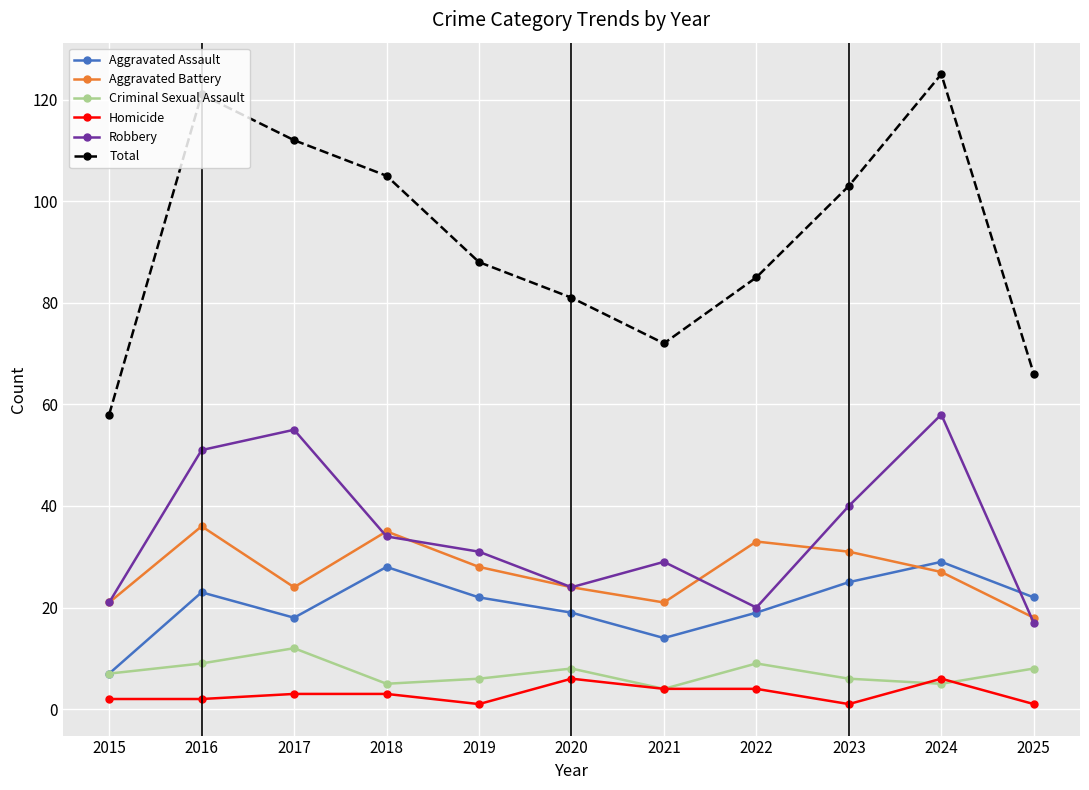

Reading right to left, transcribe all the data shown in this chart.

Aggravated Assault: 2025=22	2024=29	2023=25	2022=19	2021=14	2020=19	2019=22	2018=28	2017=18	2016=23	2015=7
Aggravated Battery: 2025=18	2024=27	2023=31	2022=33	2021=21	2020=24	2019=28	2018=35	2017=24	2016=36	2015=21
Criminal Sexual Assault: 2025=8	2024=5	2023=6	2022=9	2021=4	2020=8	2019=6	2018=5	2017=12	2016=9	2015=7
Homicide: 2025=1	2024=6	2023=1	2022=4	2021=4	2020=6	2019=1	2018=3	2017=3	2016=2	2015=2
Robbery: 2025=17	2024=58	2023=40	2022=20	2021=29	2020=24	2019=31	2018=34	2017=55	2016=51	2015=21
Total: 2025=66	2024=125	2023=103	2022=85	2021=72	2020=81	2019=88	2018=105	2017=112	2016=121	2015=58